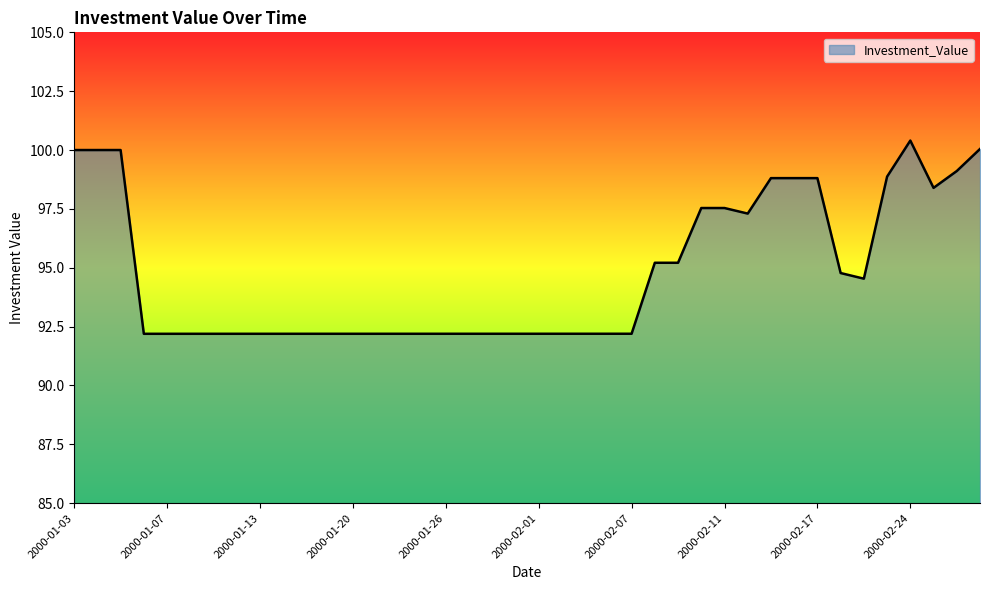

What is the greatest value displayed?

100.4